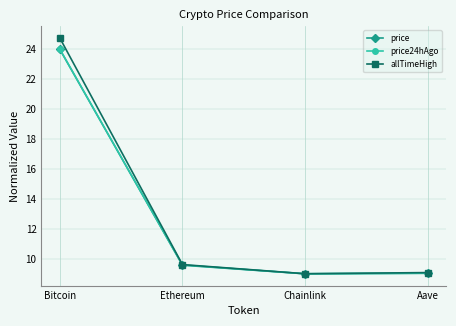

Reading left to right, extract all data points from this chart.

price: 24.0	9.6	9.0	9.0
price24hAgo: 24.0	9.6	9.0	9.0
allTimeHigh: 24.8	9.6	9.0	9.1